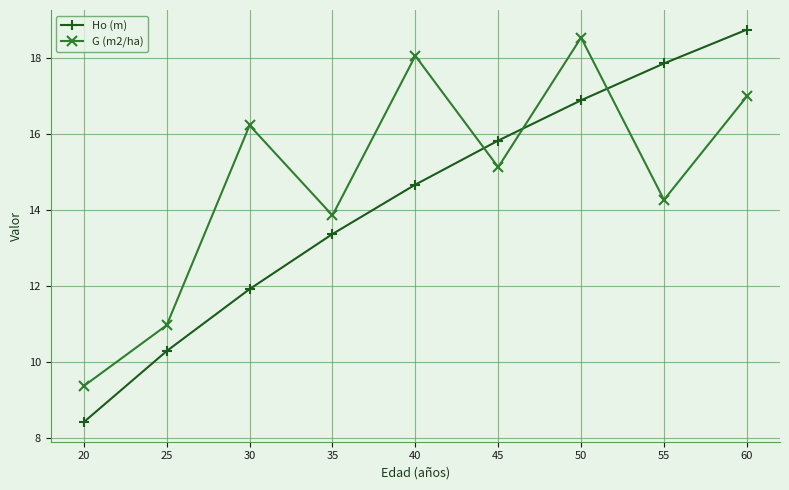

Which series has the largest total across all categories?

G (m2/ha)